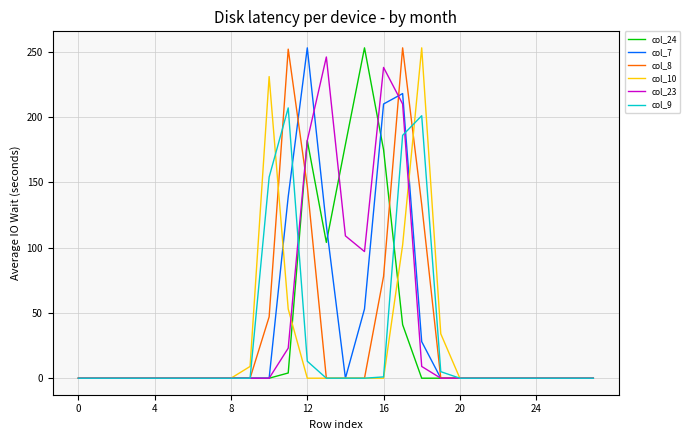

How many series are shown in this chart?

6